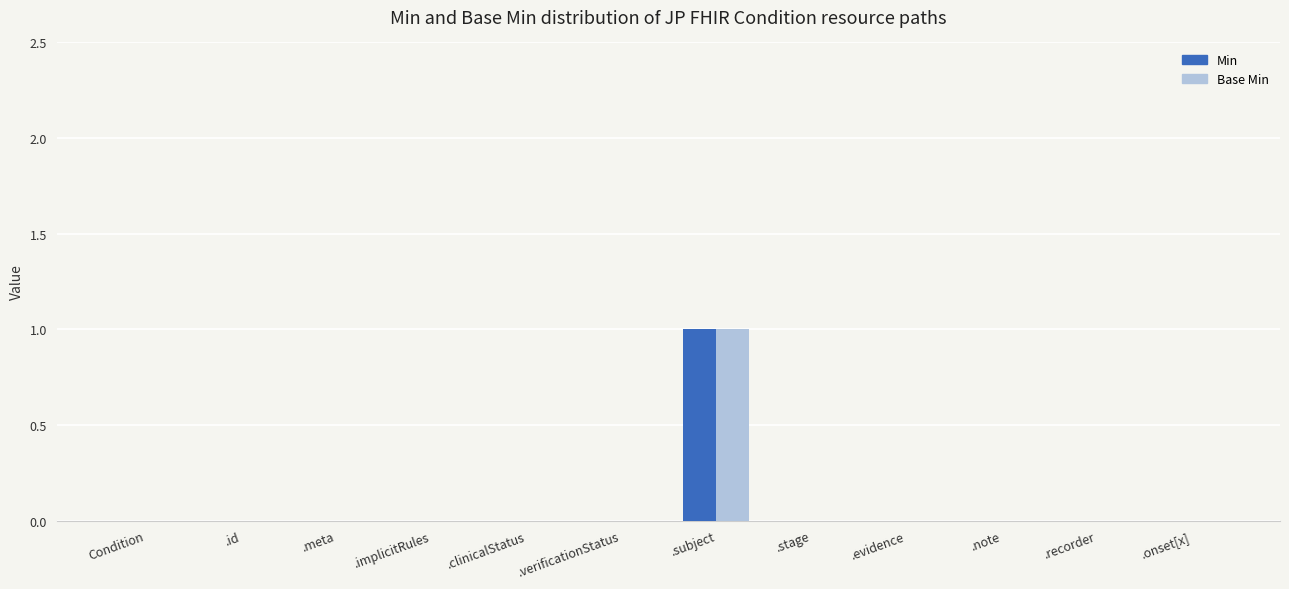

Which label corresponds to the largest value in the chart?

.subject